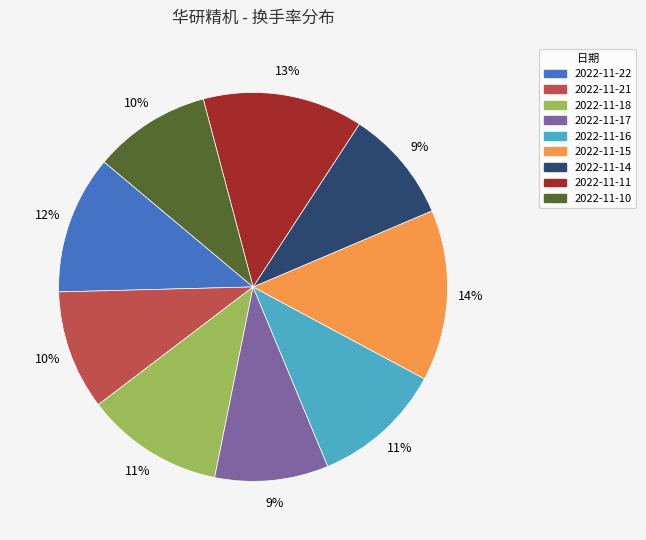

Is the sum of 2022-11-14 and 2022-11-18 greater than half?

No